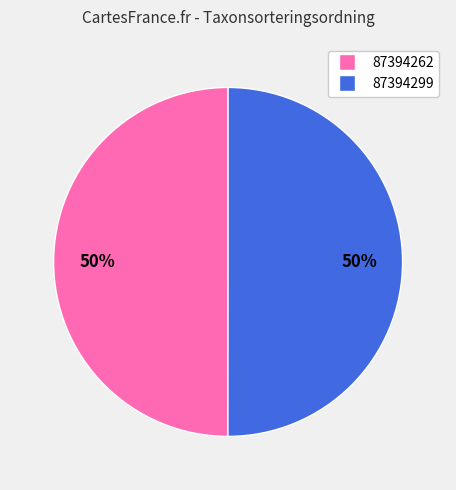

Count the number of slices in the pie.

2